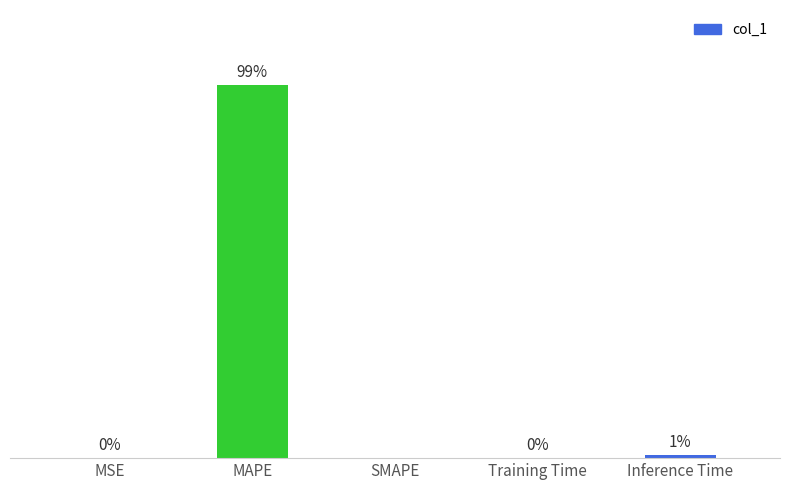

Which has a higher value, MSE or MAPE?

MAPE